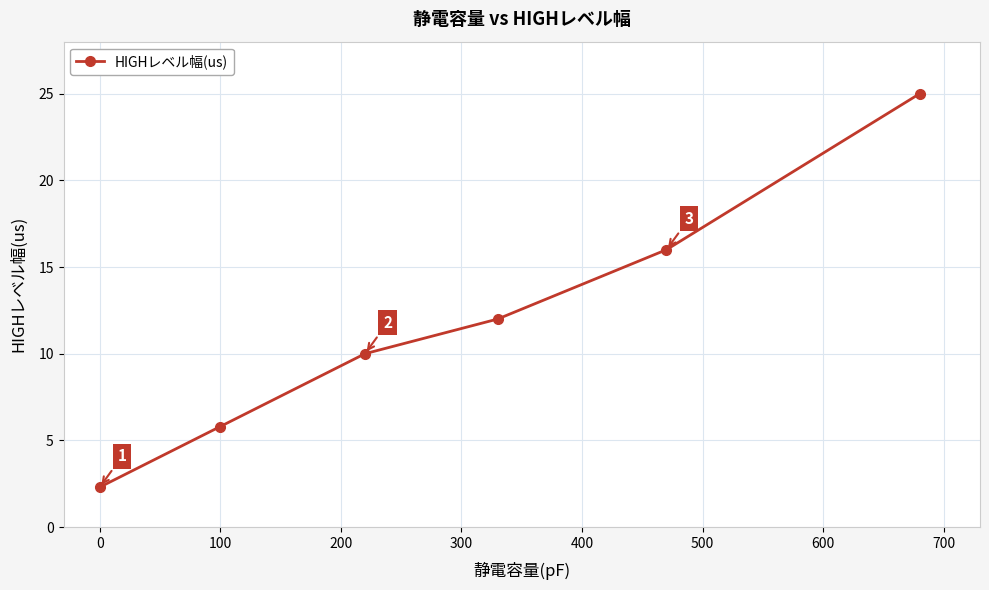

What is the difference between the maximum and minimum values?

22.7